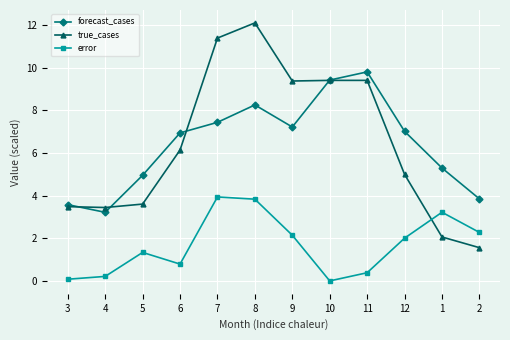

What value does the error series have at 4?

0.2